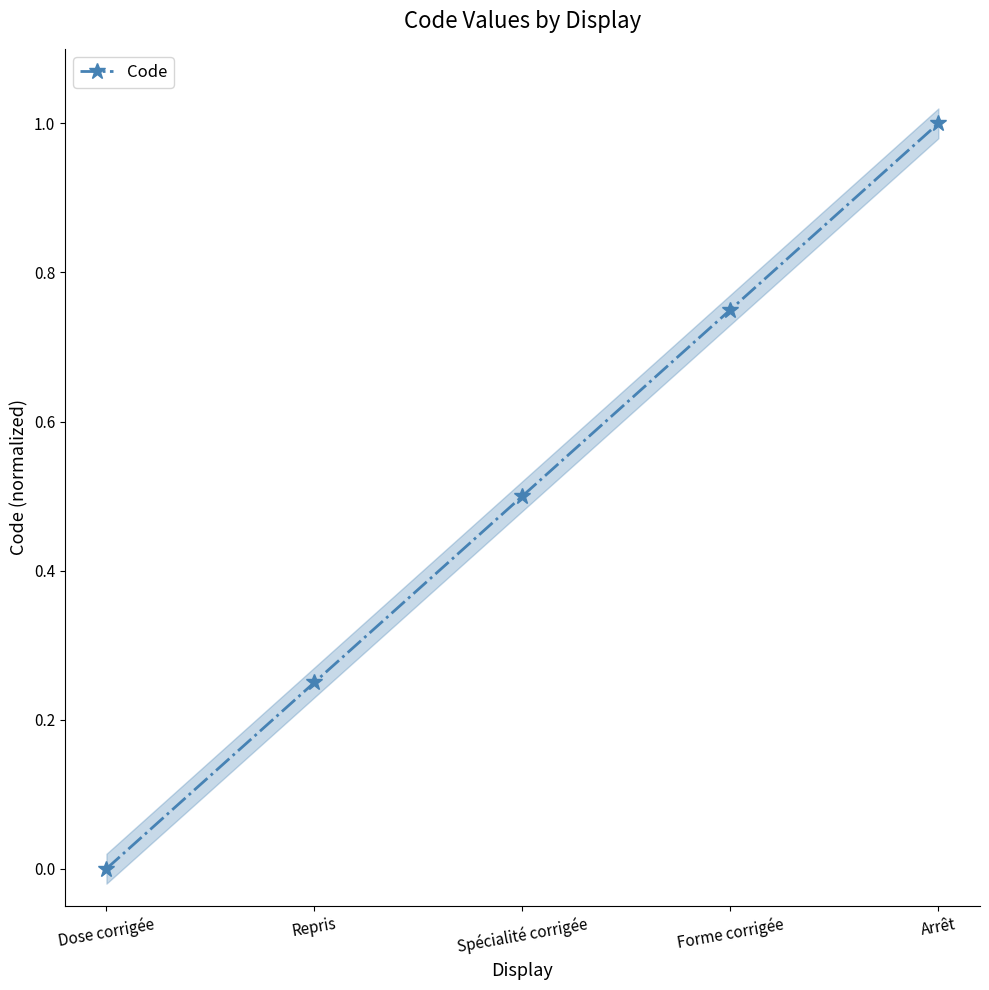

Reading left to right, transcribe all the data shown in this chart.

Dose corrigée=0.0	Repris=0.2	Spécialité corrigée=0.5	Forme corrigée=0.8	Arrêt=1.0